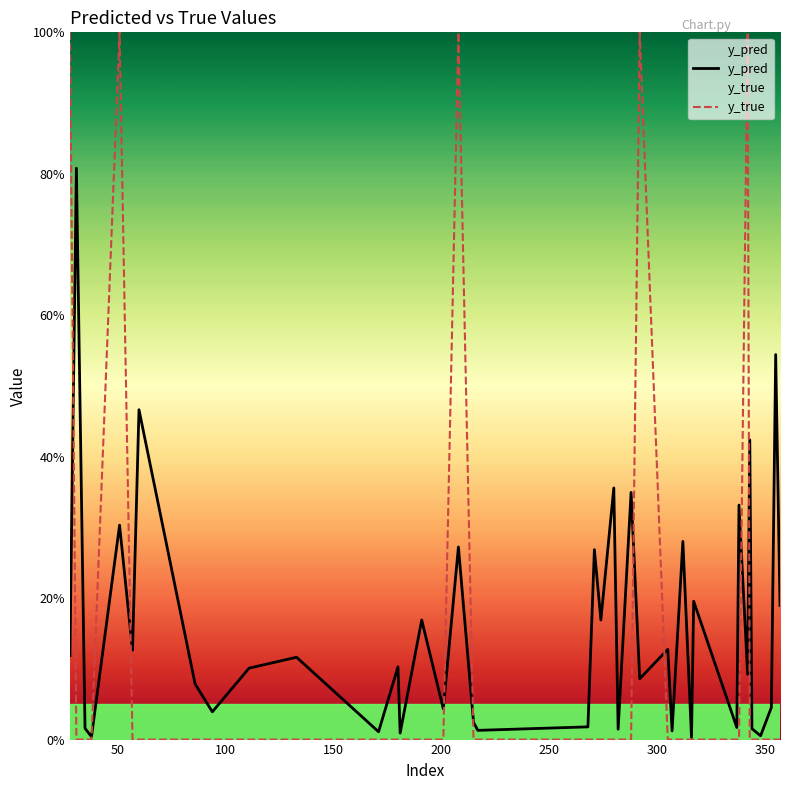

After their last crossing, which series has the higher values: y_true or y_pred?

y_pred